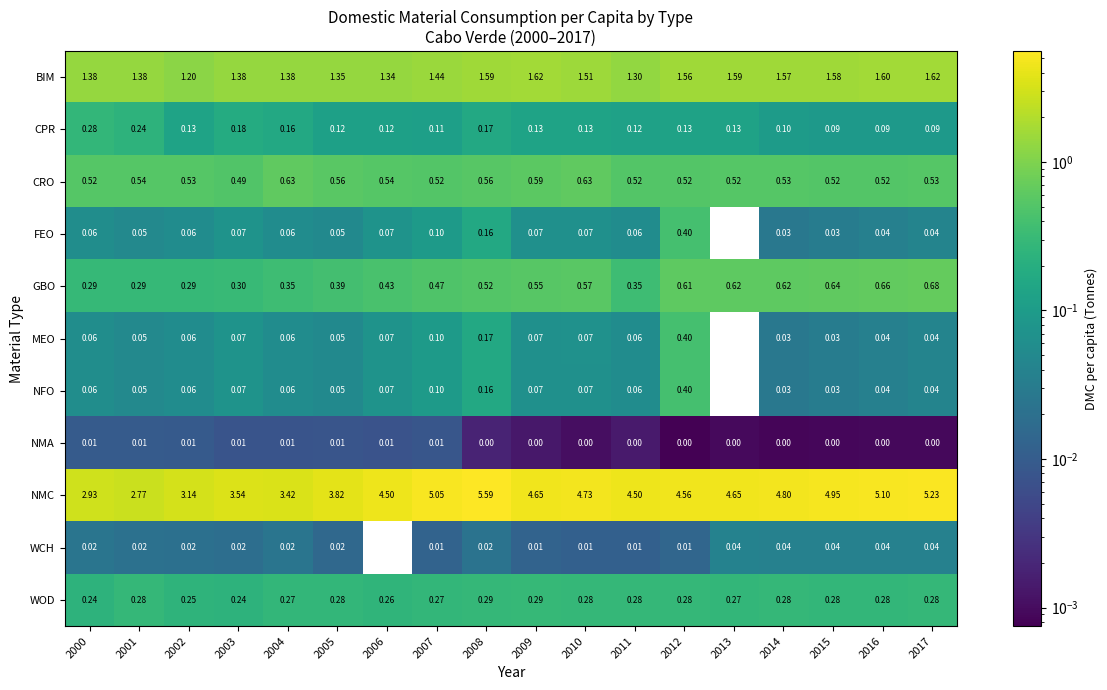

What is the difference between the highest and lowest values at 2011?

4.5